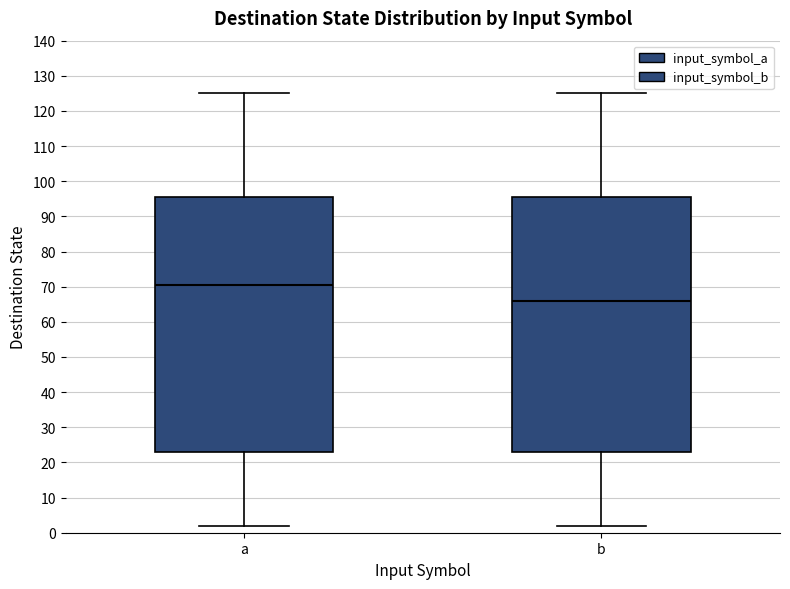

Reading left to right, read every box against the y-axis: the position of its median line, the range the box covers, and the ends of its whiskers. The values are not printed on the chart, so give them approximately, as read against the axis.

a: median 71, box 23 to 96, whiskers 2 to 125
b: median 66, box 23 to 96, whiskers 2 to 125